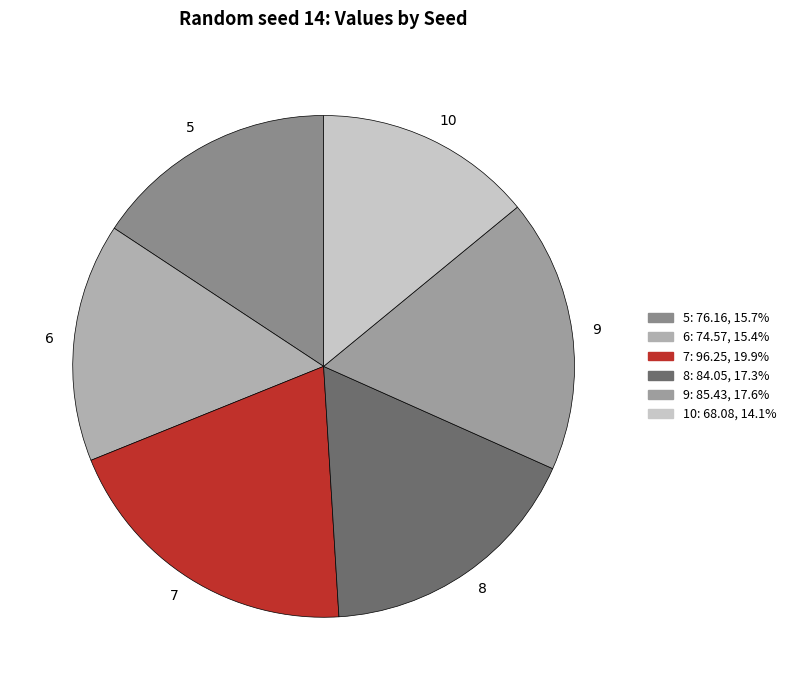

Which has a higher value, 7 or 5?

7